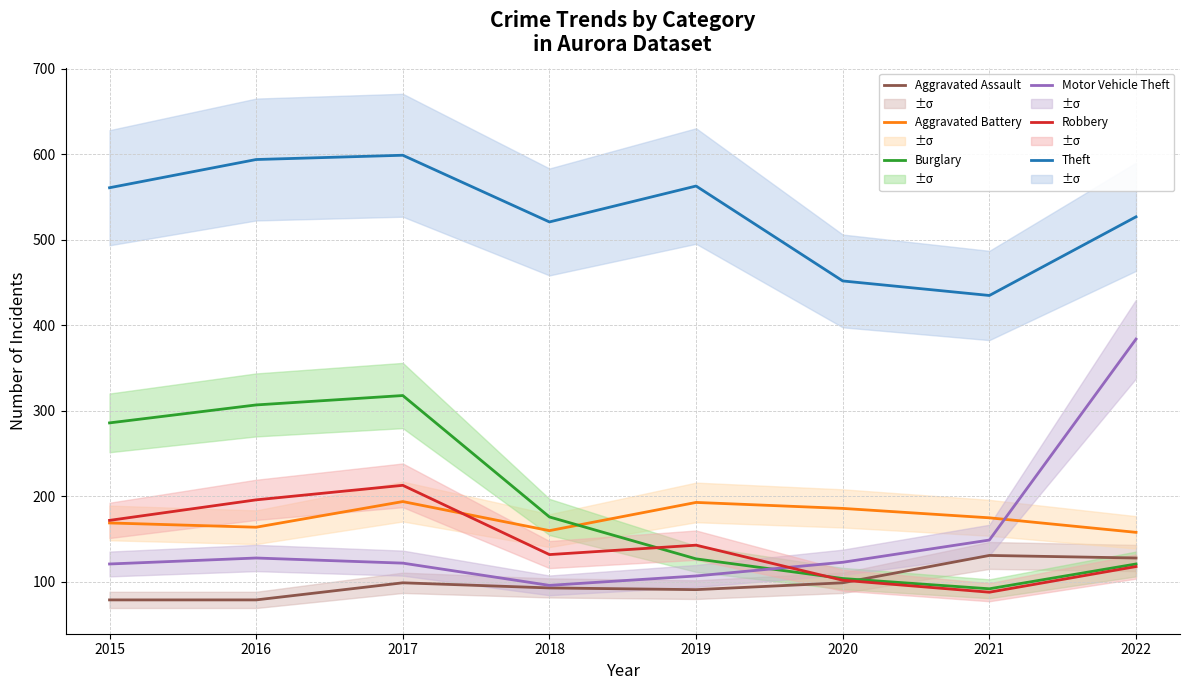

Is it true that Robbery equals 356 at 2016?

False